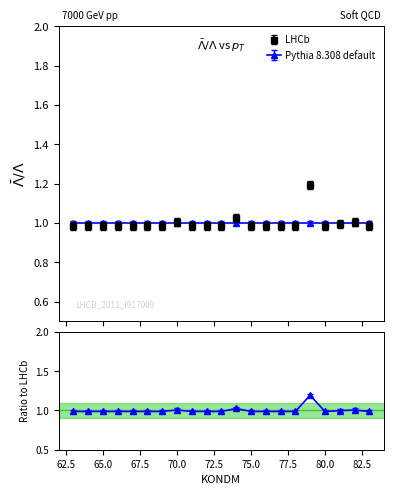

Where is the first local minimum?

80